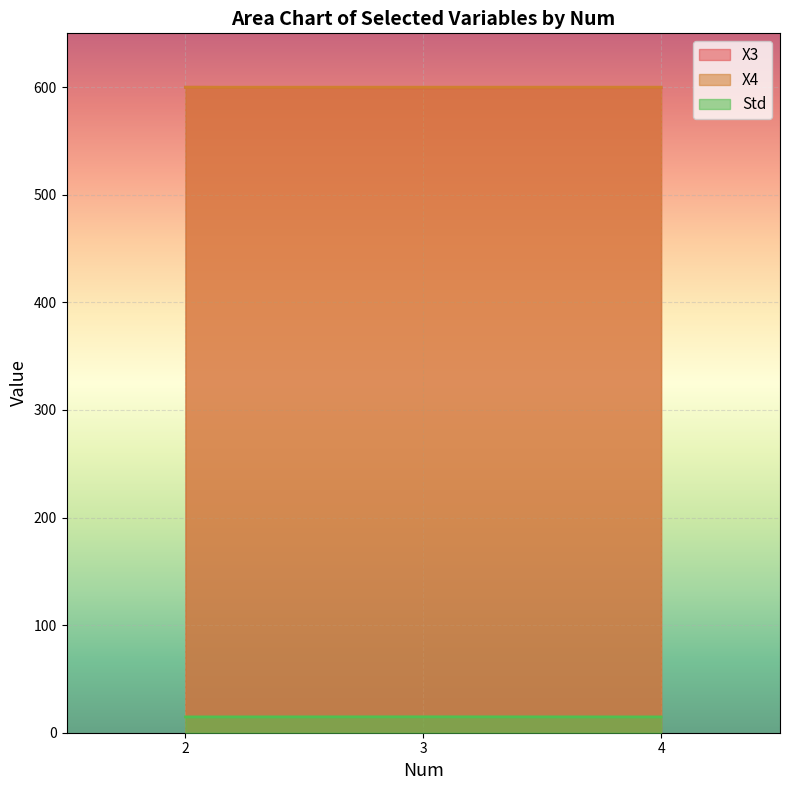

What is the total value across all series at 4?

1214.1